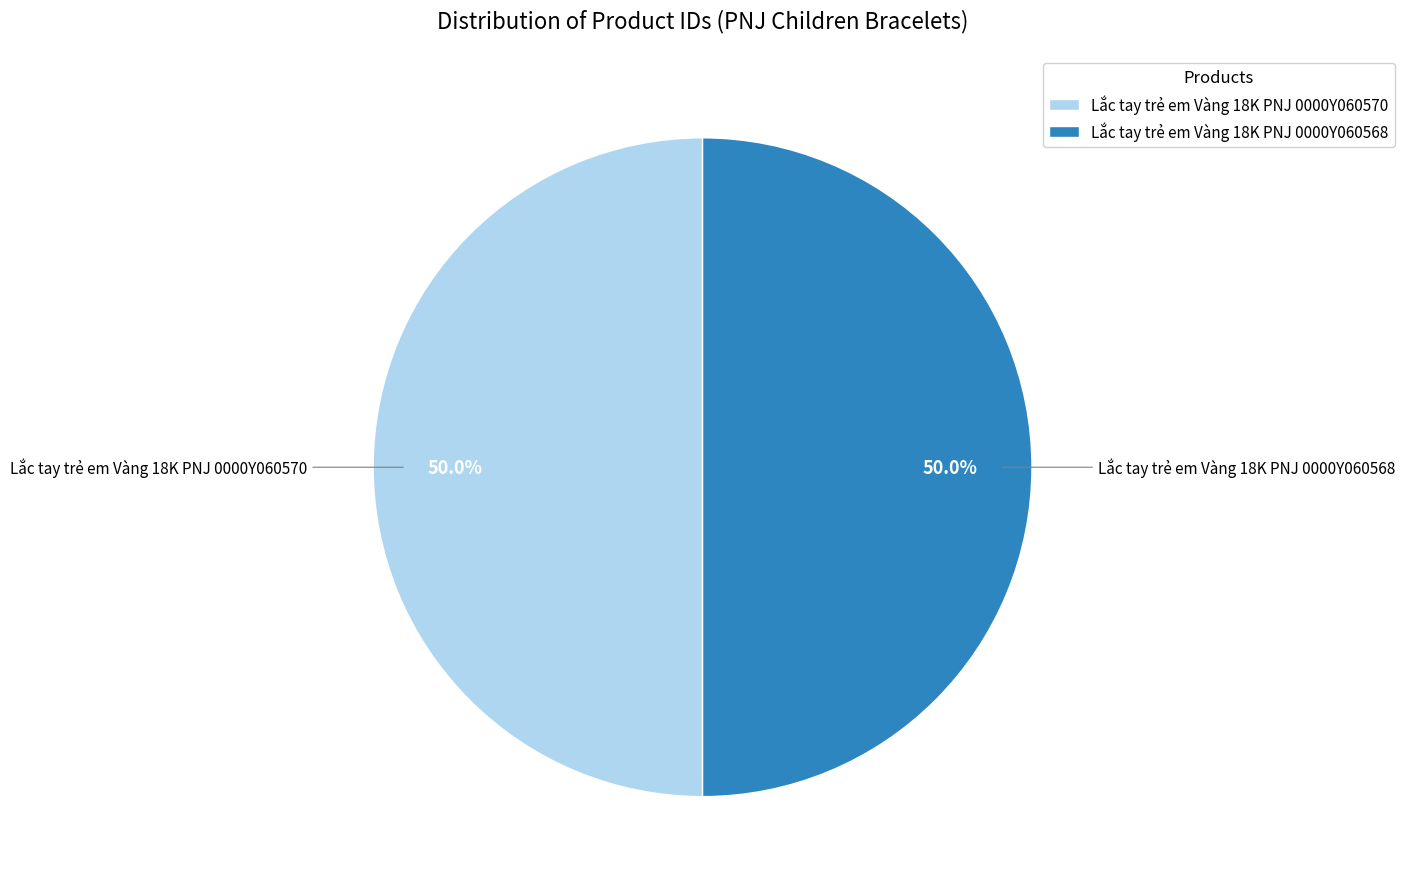

What is the total percentage of Lắc tay trẻ em Vàng 18K PNJ 0000Y060570 and Lắc tay trẻ em Vàng 18K PNJ 0000Y060568?

100.0%